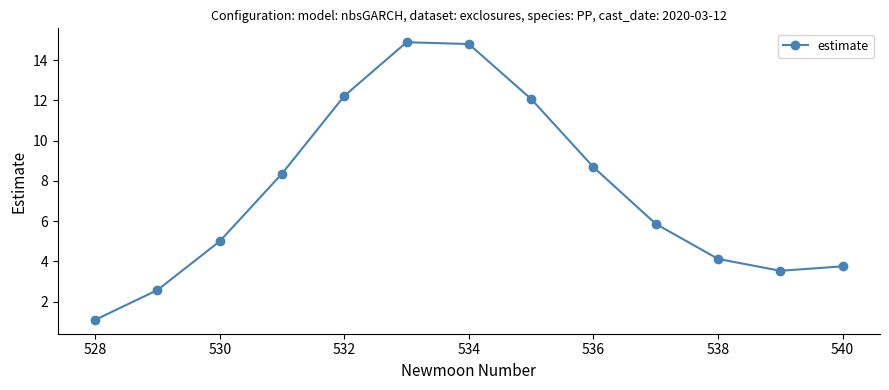

What is the smallest value displayed?

1.1